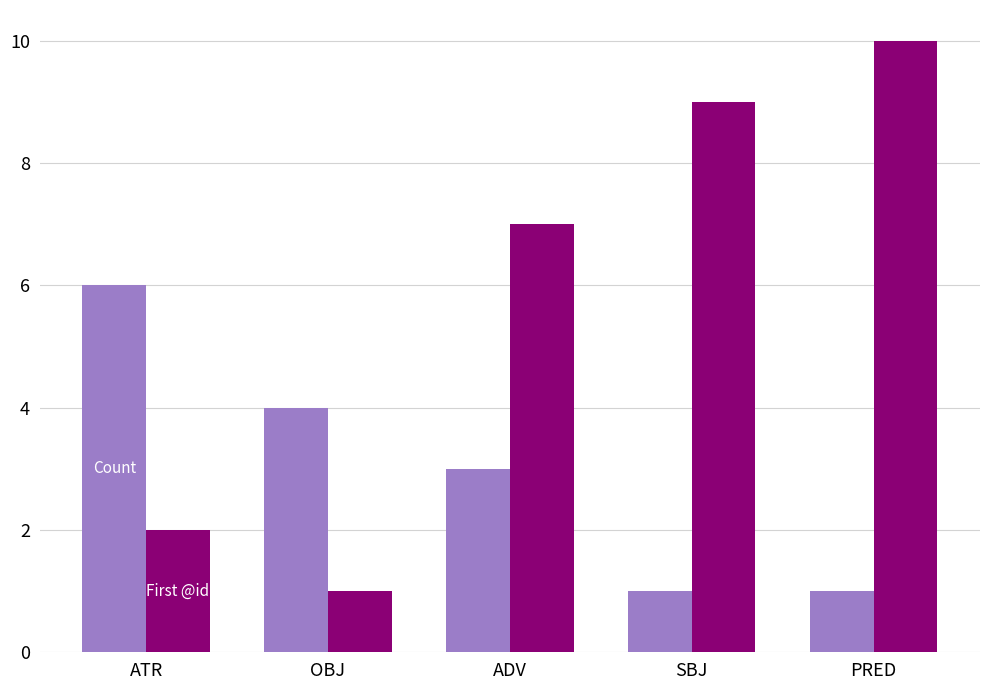

What is the difference between the highest and lowest values at ATR?

4